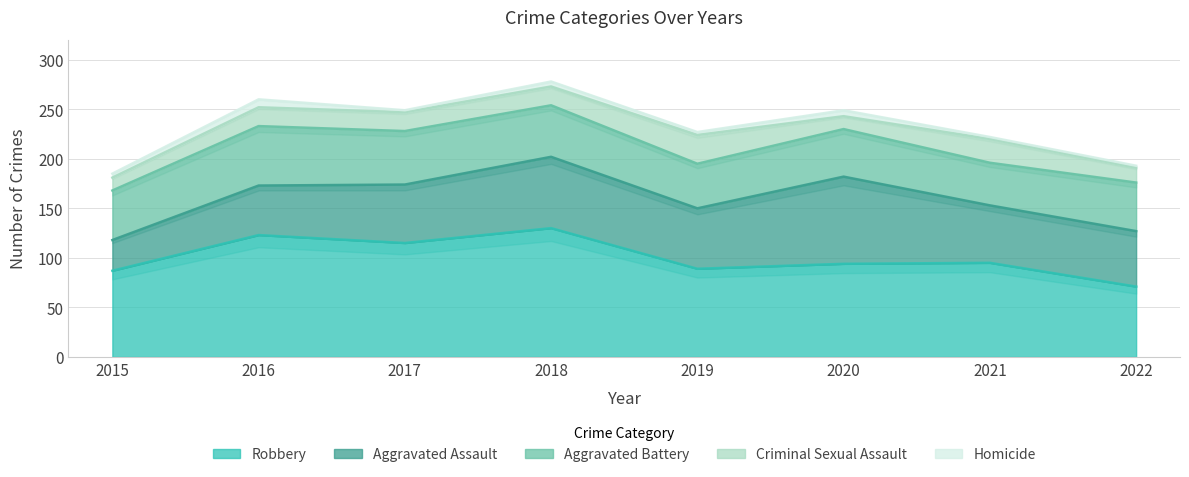

Count the number of data series in this chart.

5